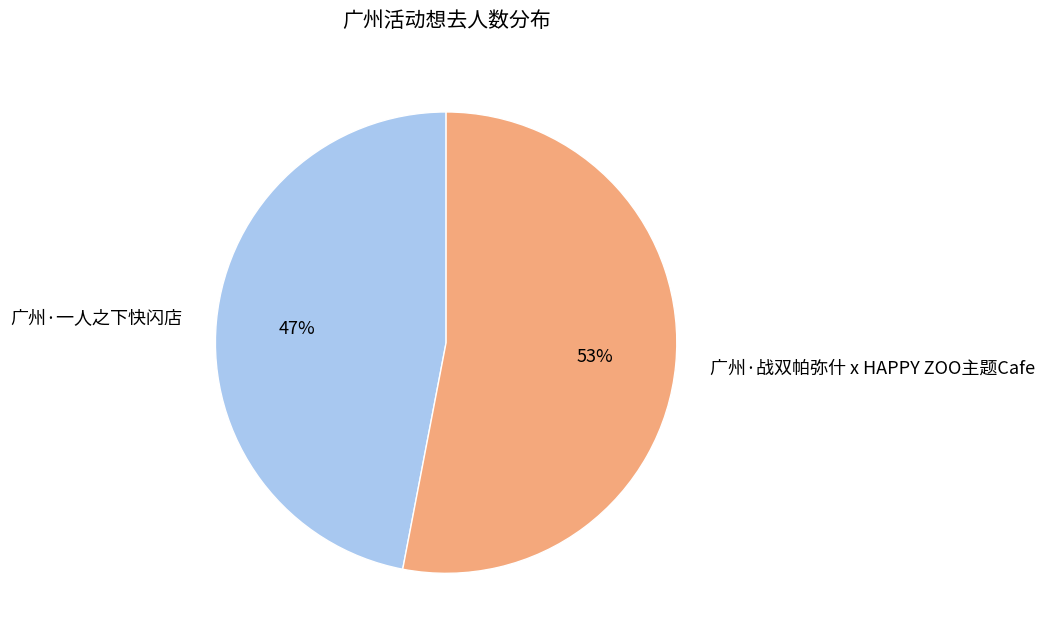

Which slice is the largest?

广州·战双帕弥什 x HAPPY ZOO主题Cafe